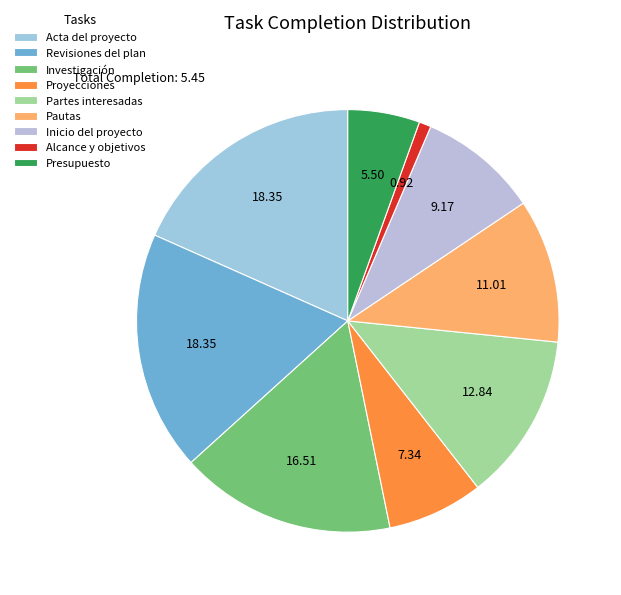

Is it true that Investigación is 24% of the pie?

False